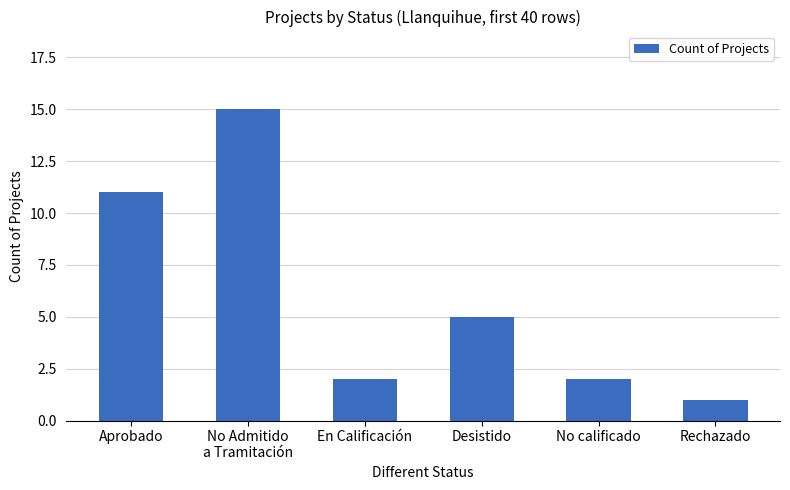

Reading left to right, what are all the values shown in this chart?

Aprobado=11	No Admitido
a Tramitación=15	En Calificación=2	Desistido=5	No calificado=2	Rechazado=1